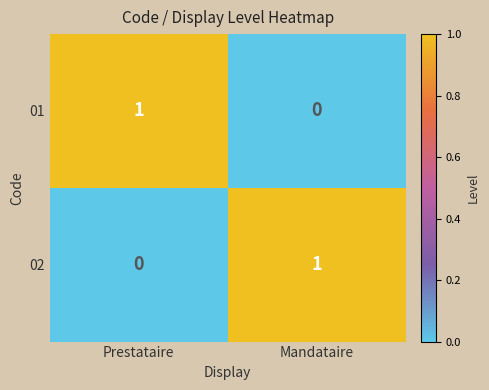

Which category has the highest value in the 01 series?

Prestataire